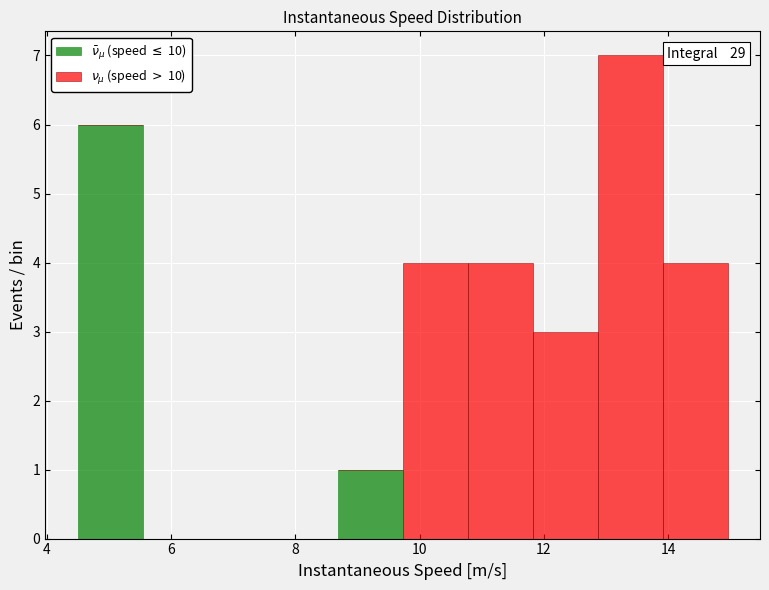

Which range on the x-axis has the tallest stacked bar (by total height)?

12.8 to 14.0